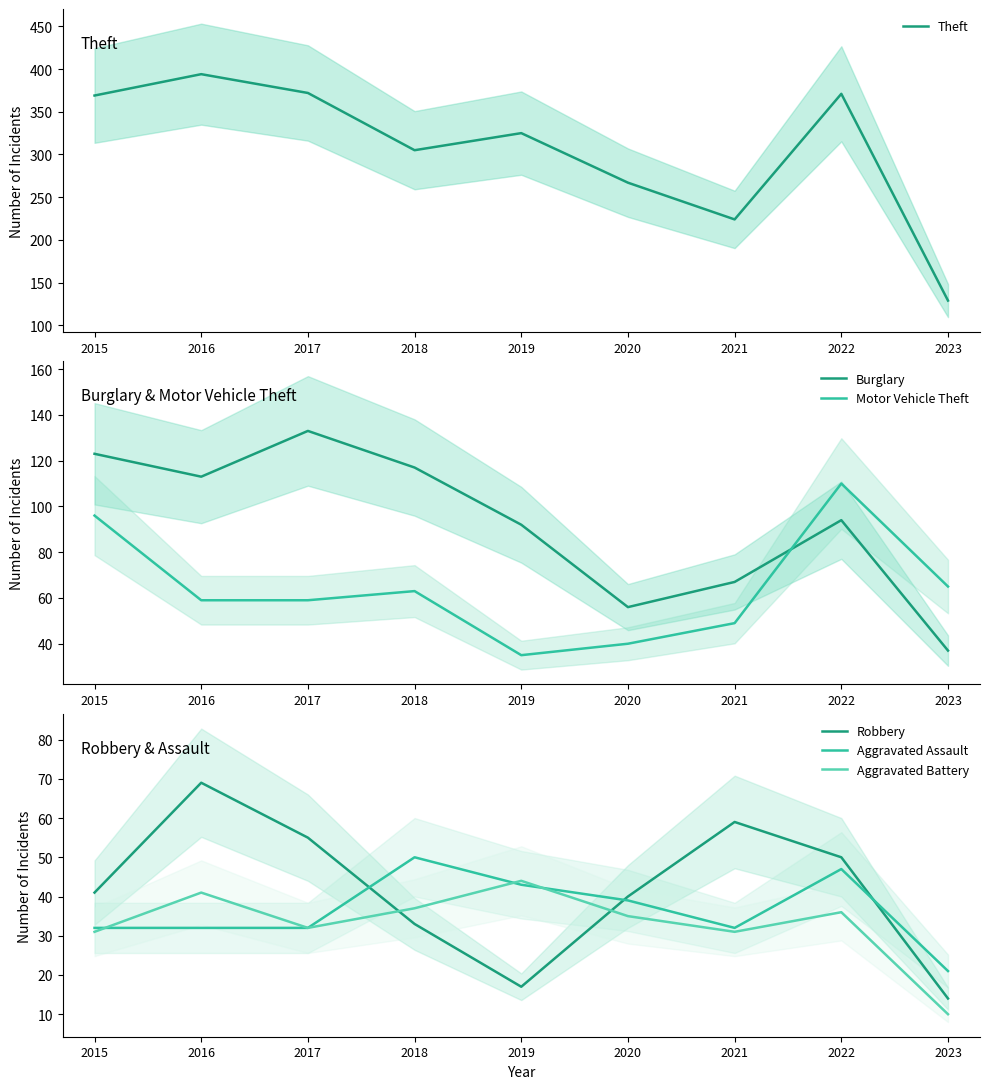

At which category does the chart reach its peak across all series?

2016